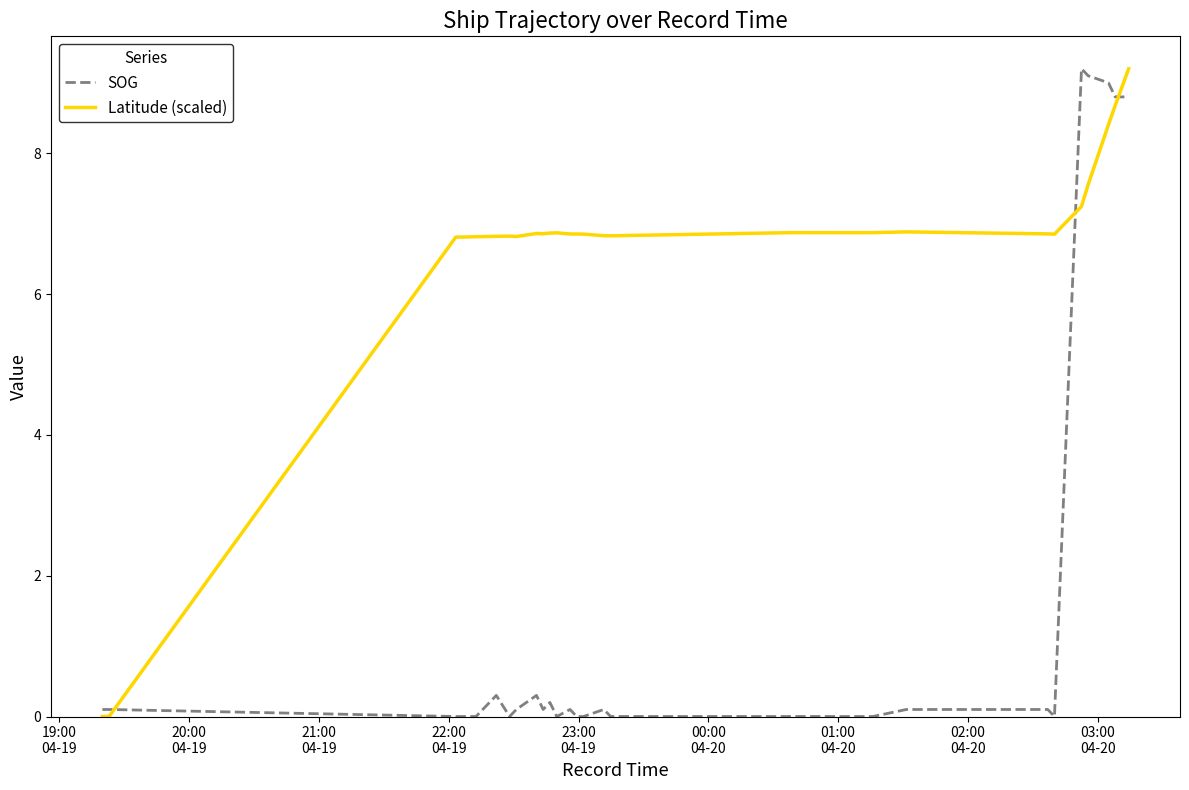

Which series has the largest total across all categories?

Latitude (scaled)